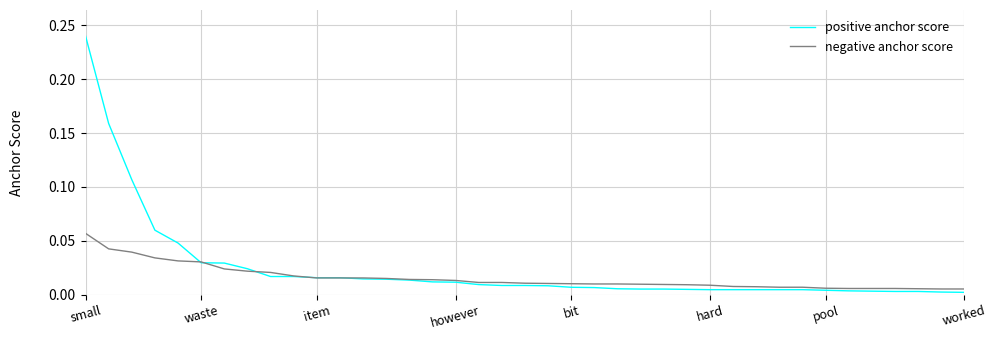

Which series has the widest spread of values?

positive anchor score